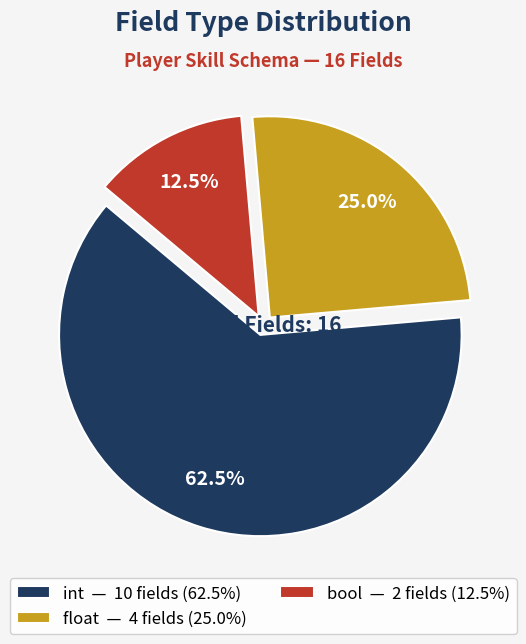

Is there a majority slice in this chart?

Yes